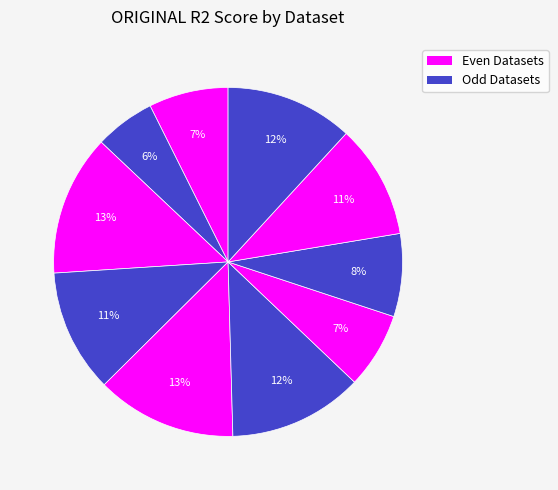

To the nearest percent, what is the average slice percentage?

10%